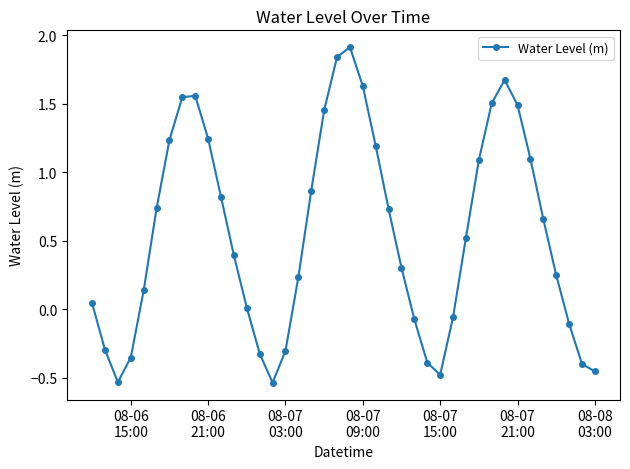

True or false: the data has more than 2 interior local peaks.

True